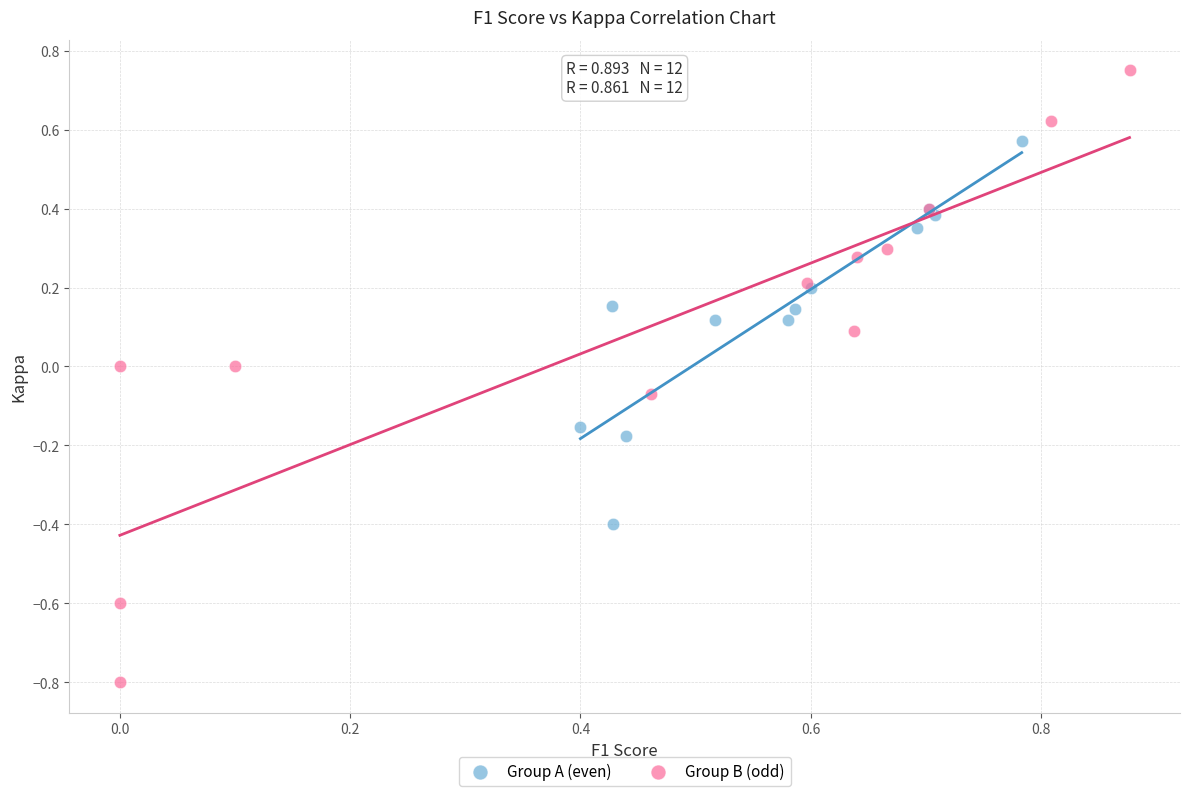

Which series reaches the maximum Y coordinate?

Group B (odd)